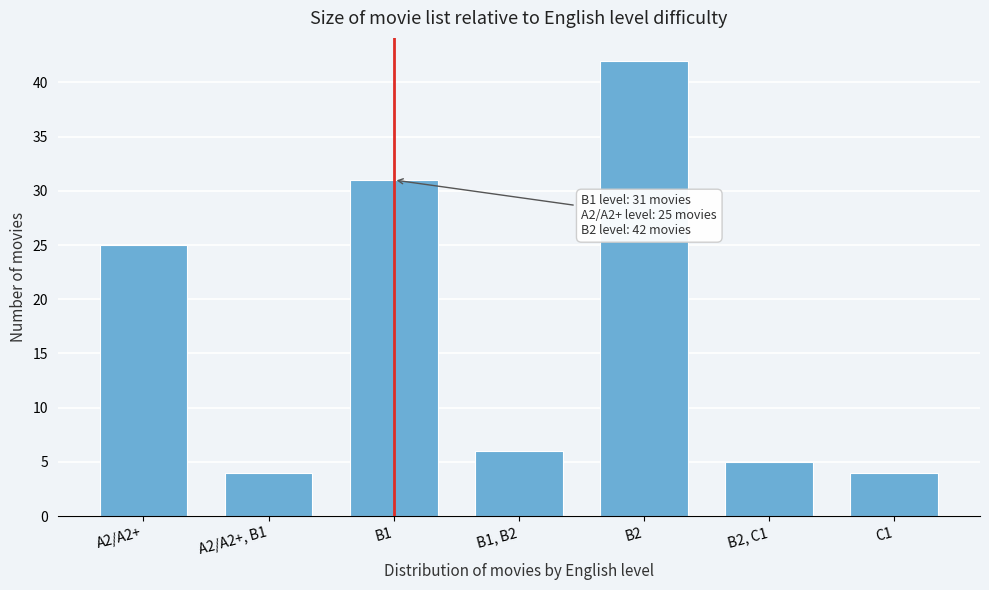

Reading right to left, what are all the values shown in this chart?

4	5	42	6	31	4	25